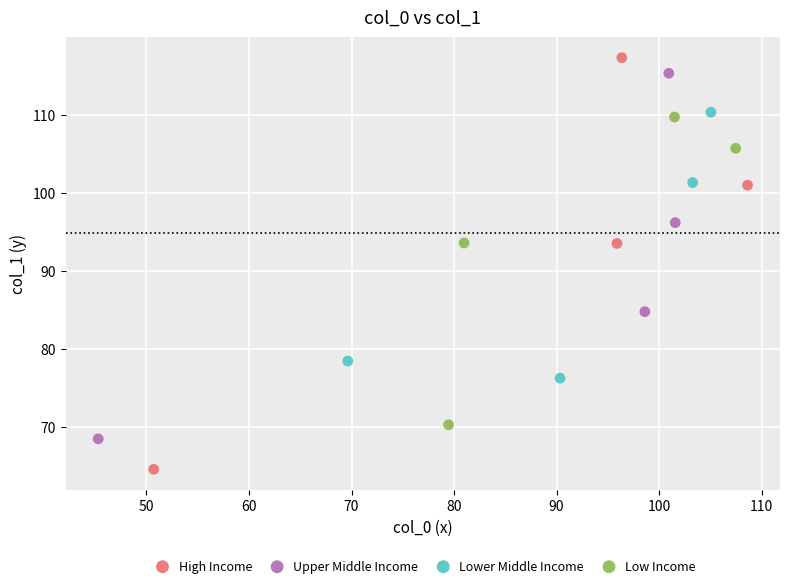

Which series contains the lowest Y value?

High Income